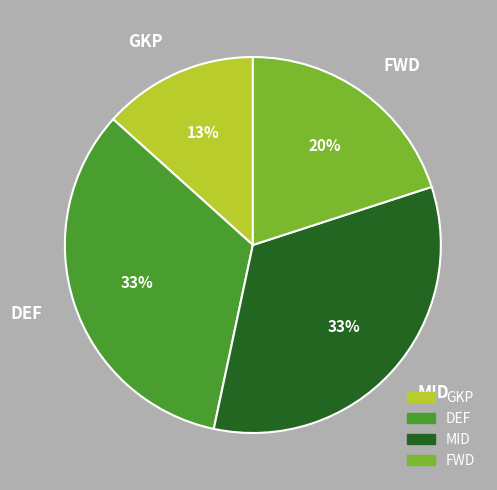

Which category has the smallest portion of the pie?

GKP